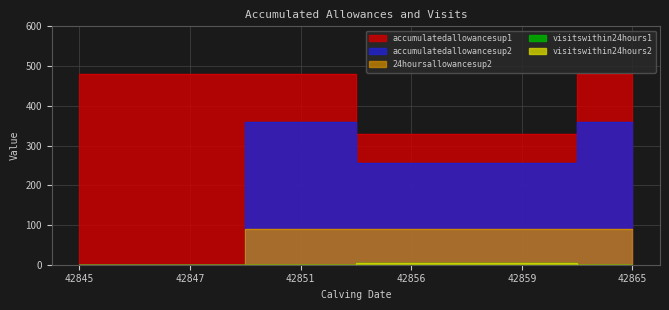

How many 24hoursallowancesup2 values are between 0 and 90?

6